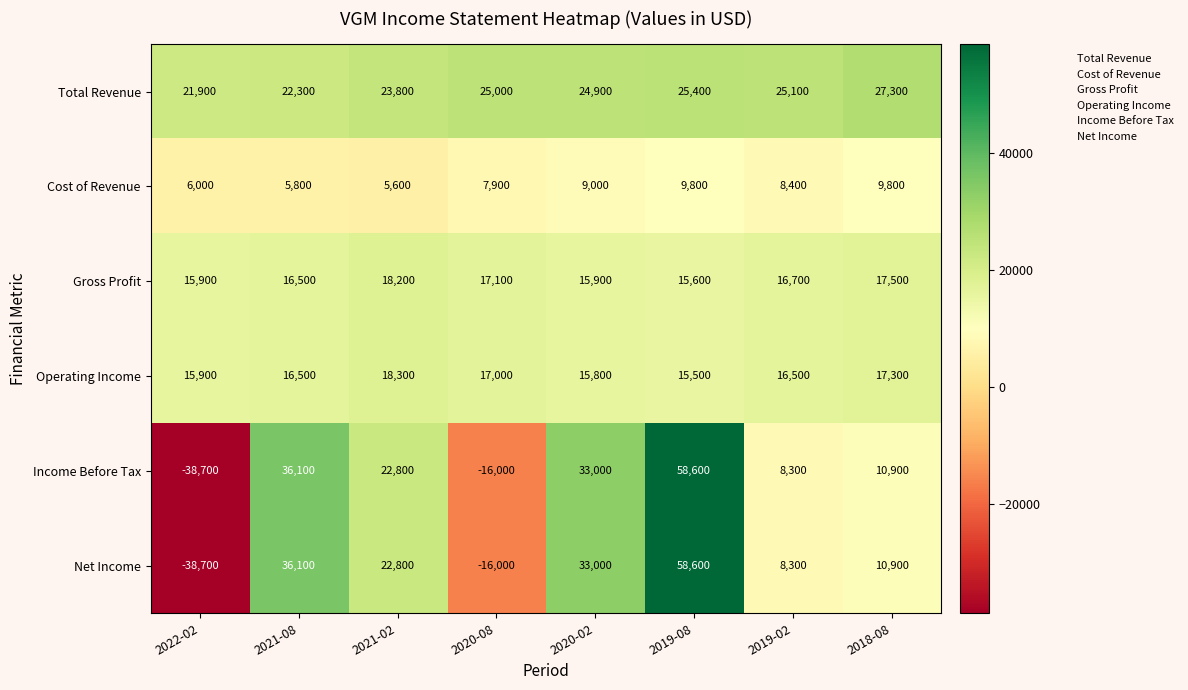

What is the spread (max minus min) of values at 2022-02?

60600